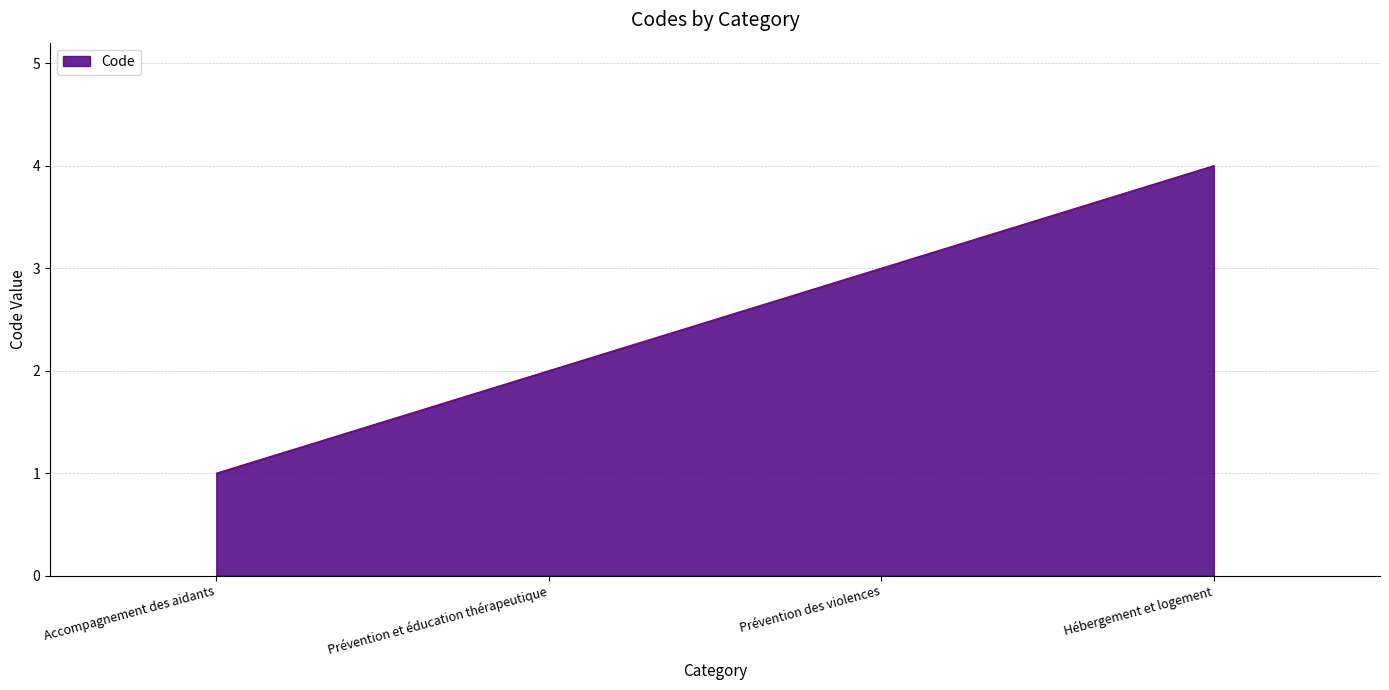

Between Accompagnement des aidants and Prévention des violences, which is larger?

Prévention des violences